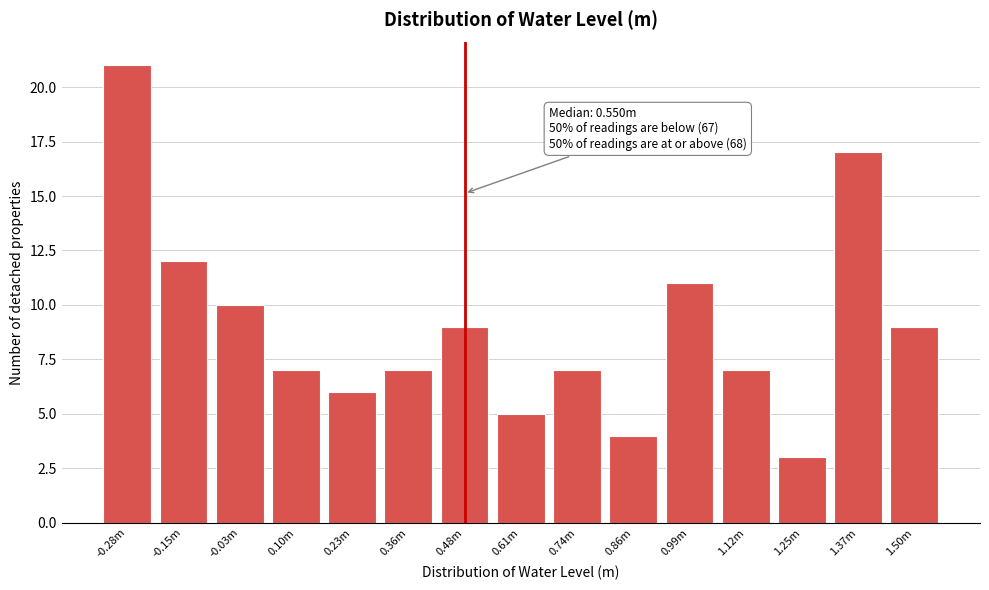

Reading left to right, transcribe all the data shown in this chart.

-0.28m=21	-0.15m=12	-0.03m=10	0.10m=7	0.23m=6	0.36m=7	0.48m=9	0.61m=5	0.74m=7	0.86m=4	0.99m=11	1.12m=7	1.25m=3	1.37m=17	1.50m=9